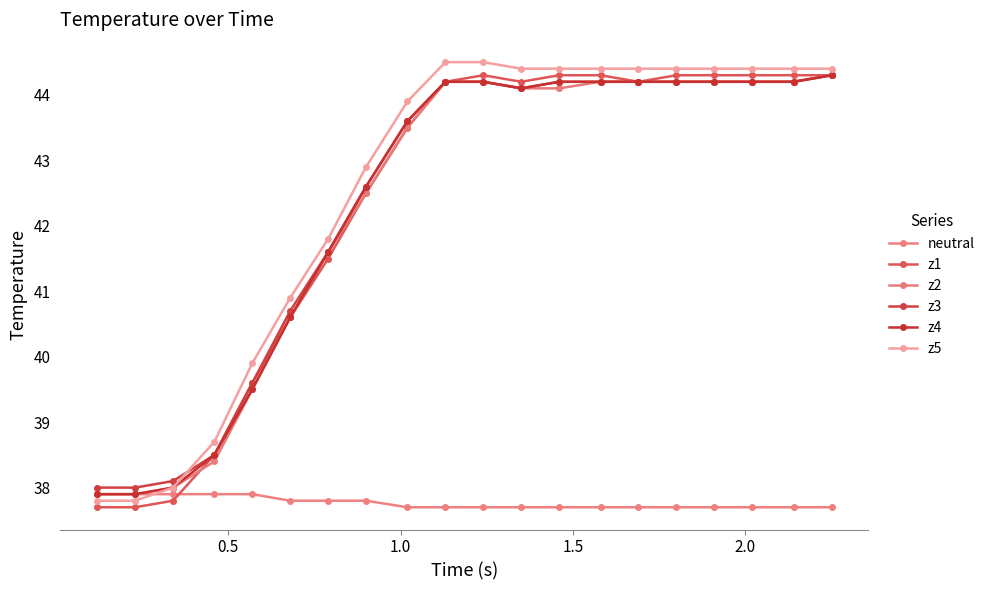

Which series has the largest range (max minus min)?

z5